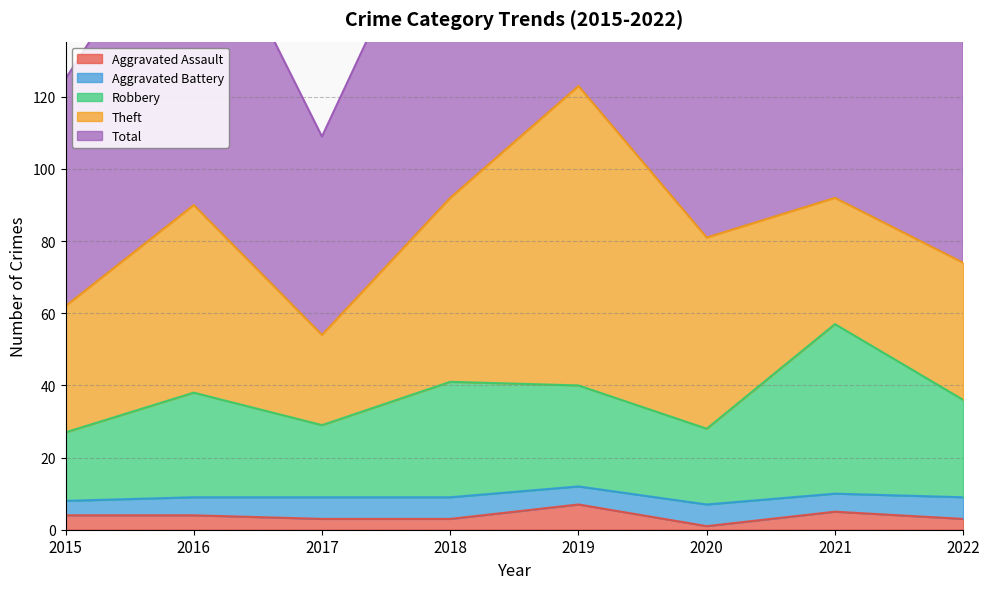

At which category is the sum across all series the highest?

2019